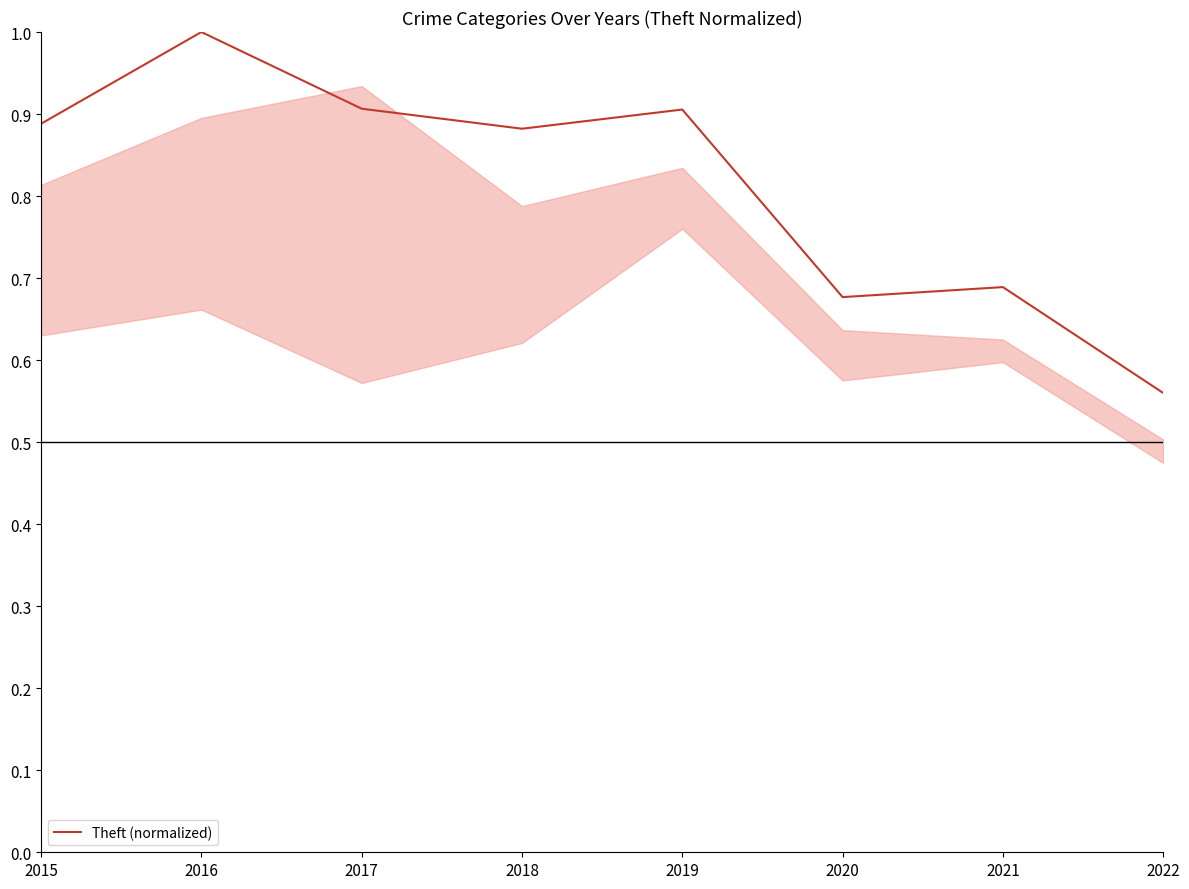

What is the sum of the values at 2018 and 2020?

1.6